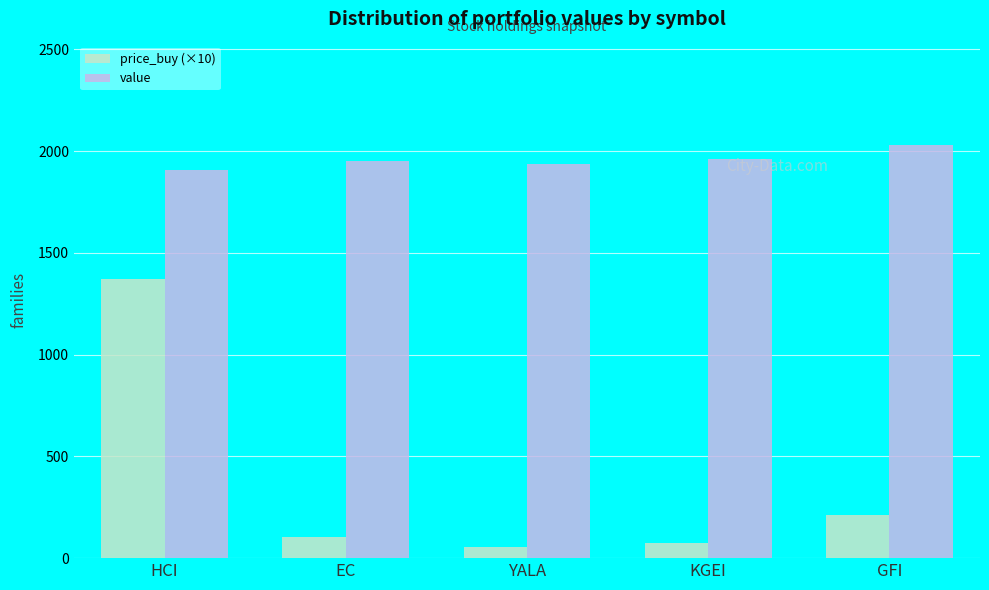

Reading left to right, transcribe all the data shown in this chart.

price_buy (×10): HCI=1370.3	EC=103.1	YALA=52.5	KGEI=73.9	GFI=213.2
value: HCI=1907.9	EC=1952.2	YALA=1938.9	KGEI=1962.9	GFI=2030.7